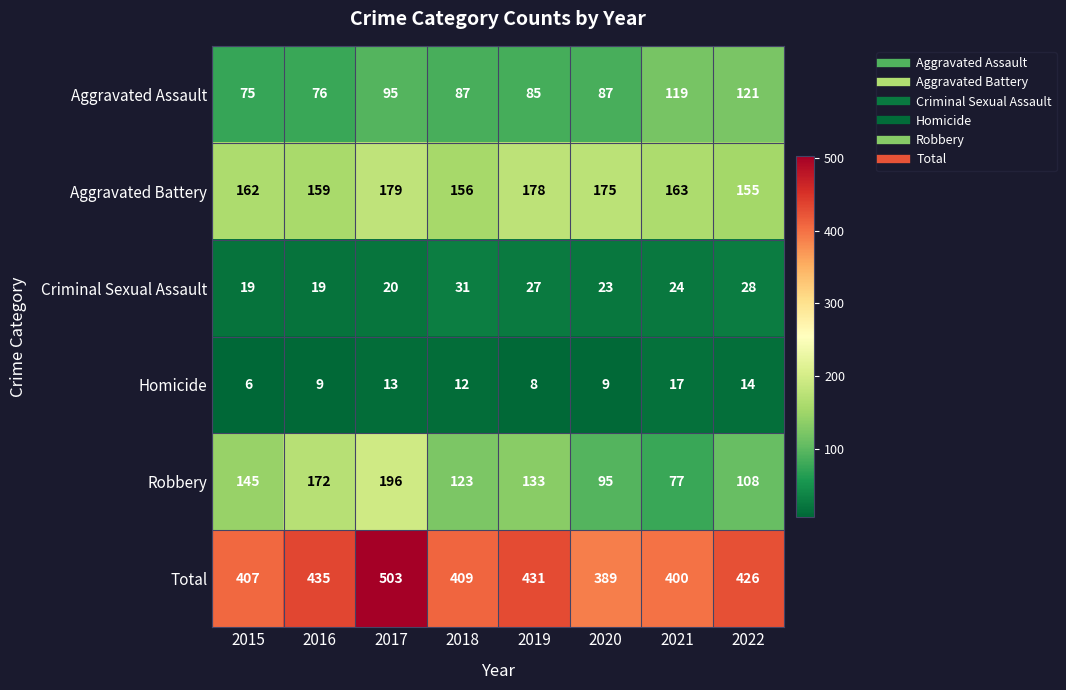

Rank the series by their maximum value, from highest to lowest.

Total, Robbery, Aggravated Battery, Aggravated Assault, Criminal Sexual Assault, Homicide